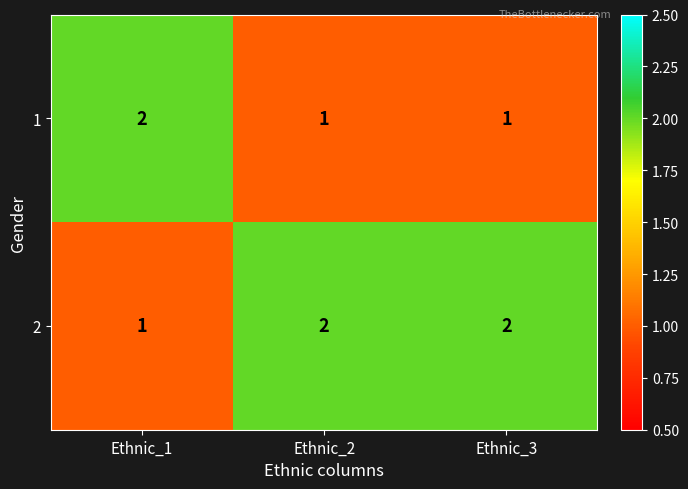

List the series in order of their overall mean, lowest first.

1, 2